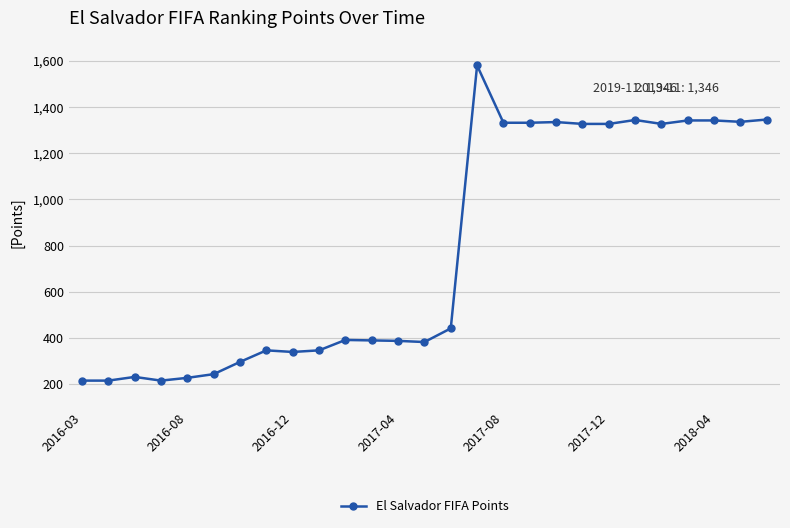

True or false: the data has more than 0 interior local peaks.

True